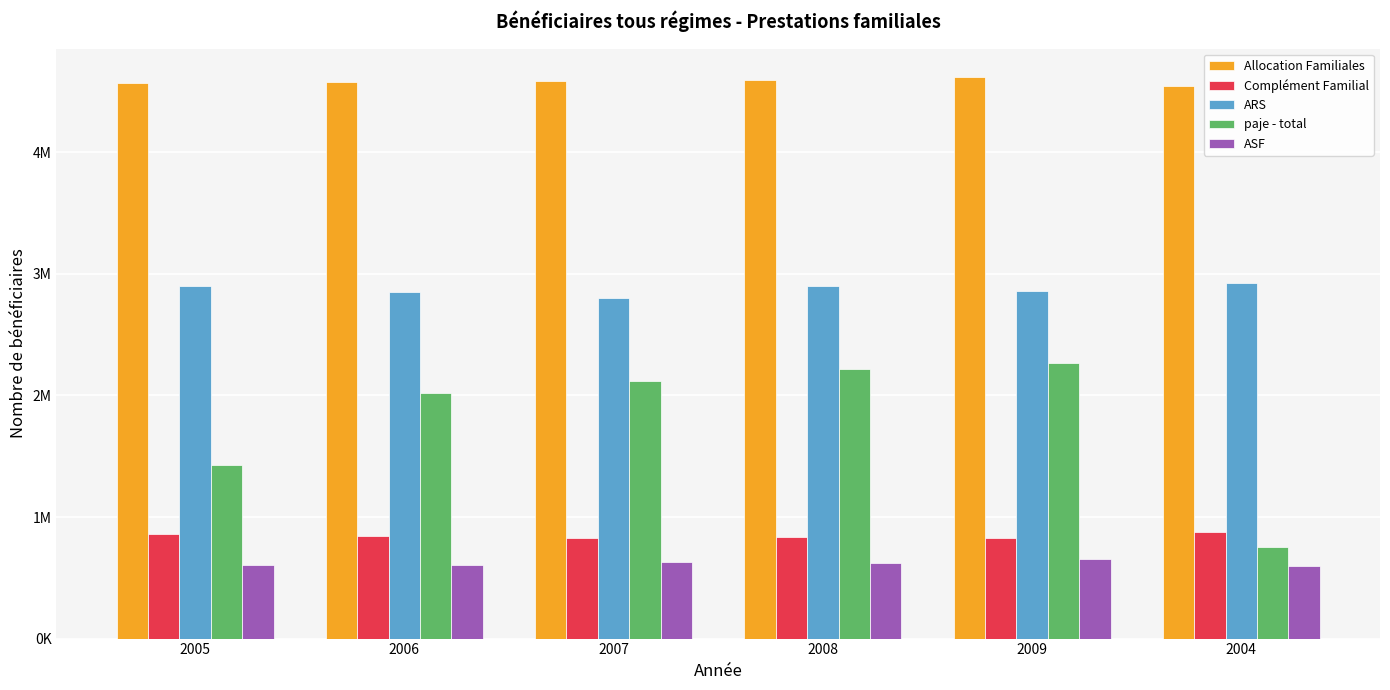

Are the bars grouped side by side (vs. stacked)?

Yes